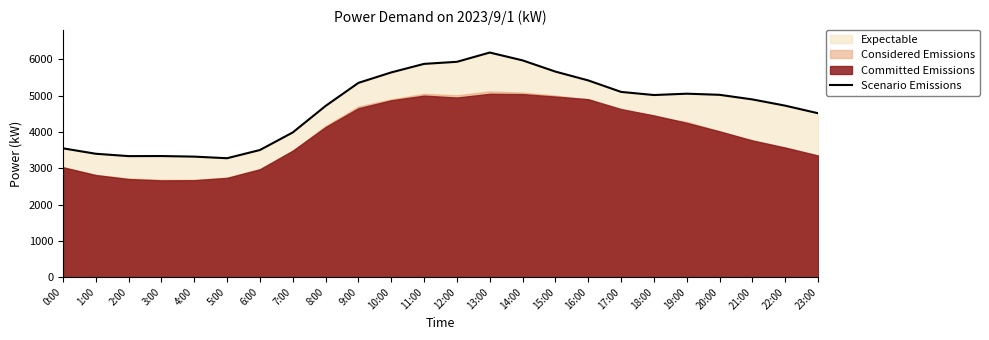

How many lines are shown in the chart?

1